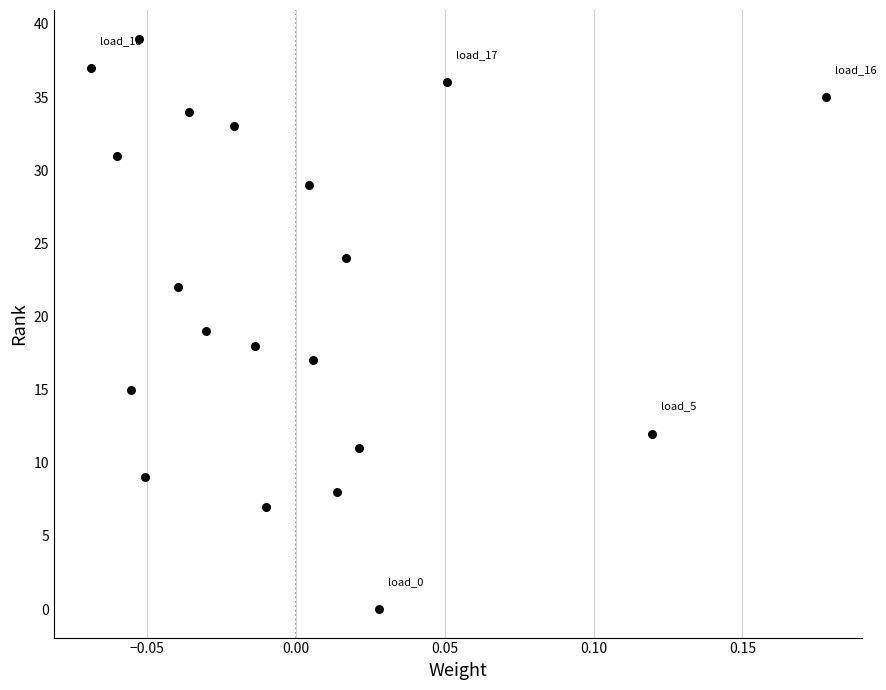

What is the range of Y values (max minus min)?

39